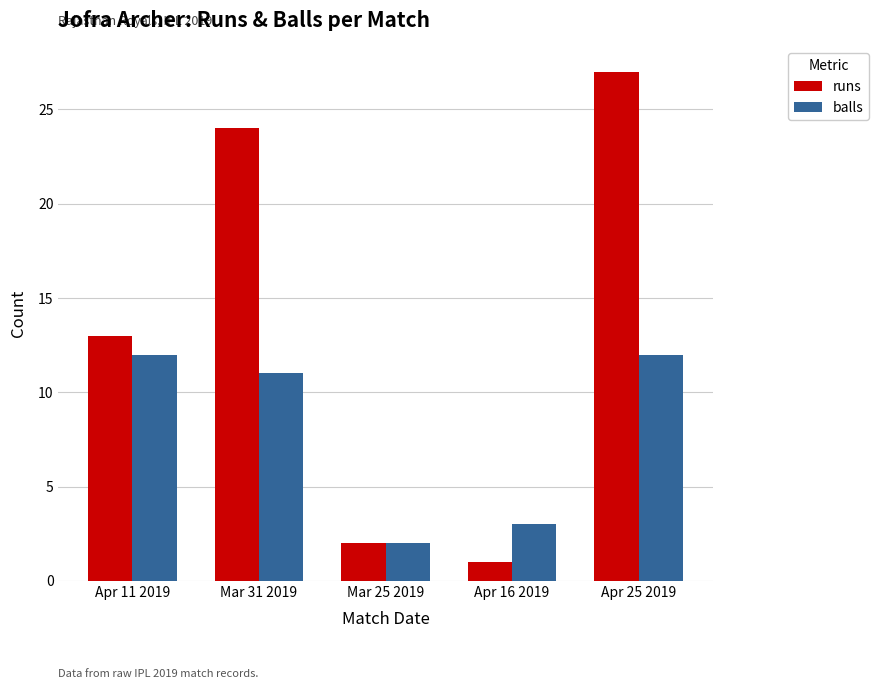

List the series in order of their peak value, highest first.

runs, balls